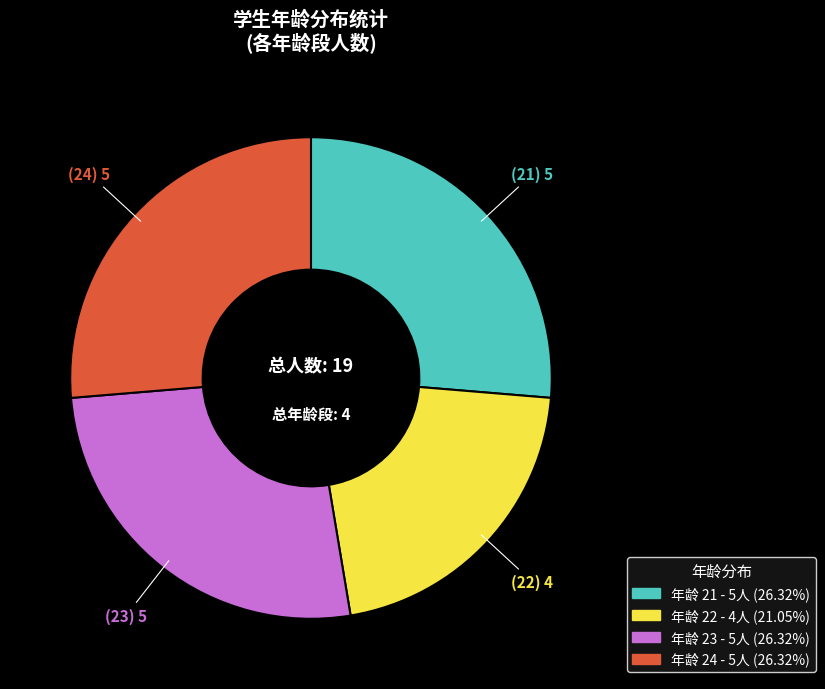

Is there any slice that represents more than half of the pie?

No